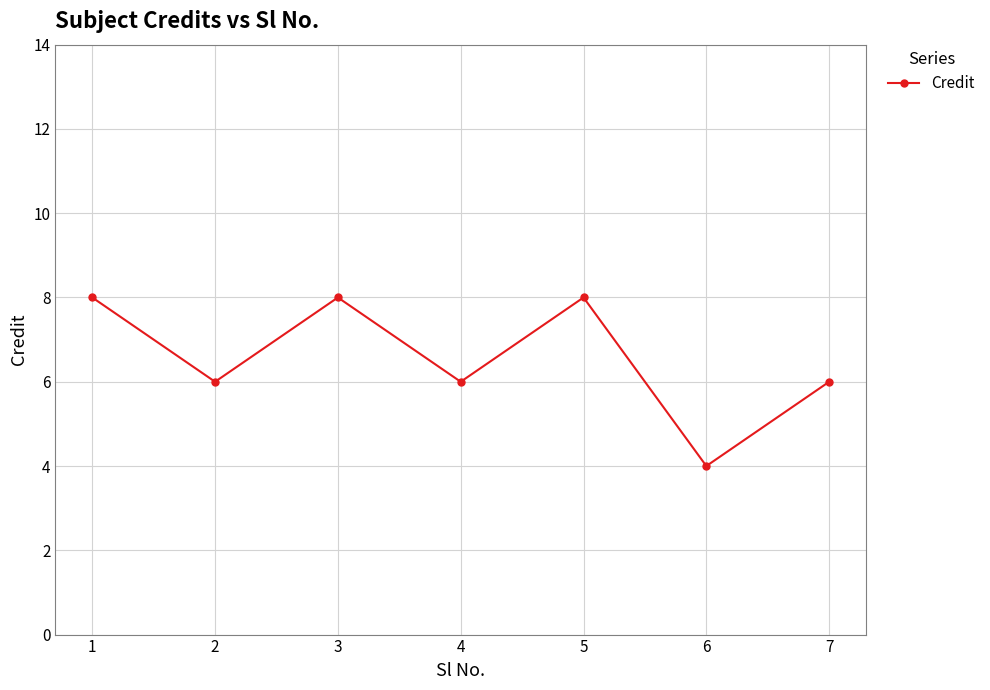

What is the smallest value displayed?

4